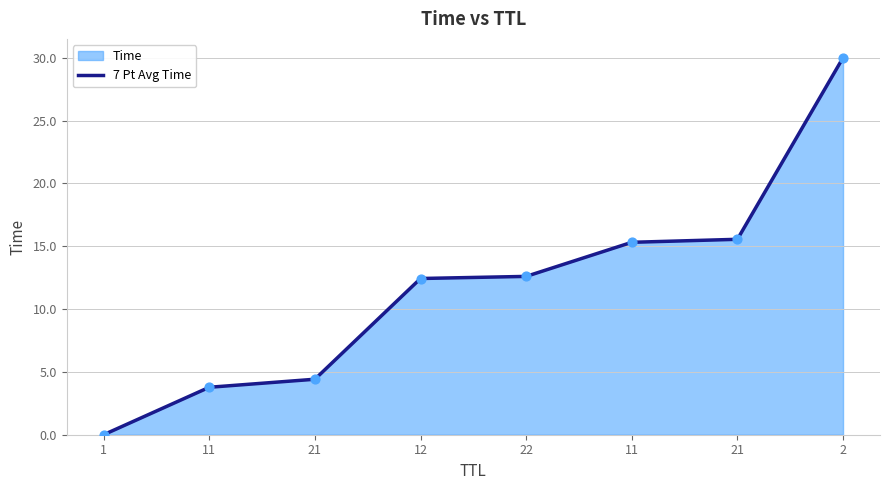

What is the ratio of the value at 21 to the value at 22?

1.2